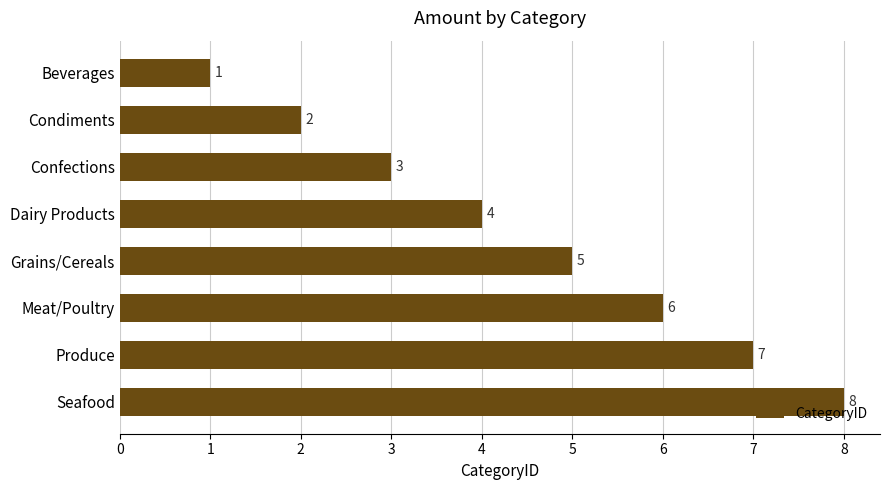

What is the change in value from Beverages to Seafood?

+7